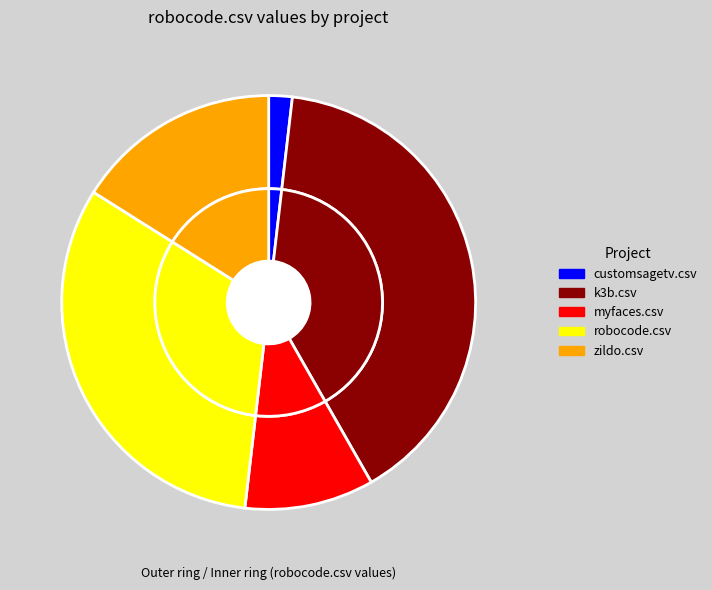

Which slice is the smallest?

customsagetv.csv